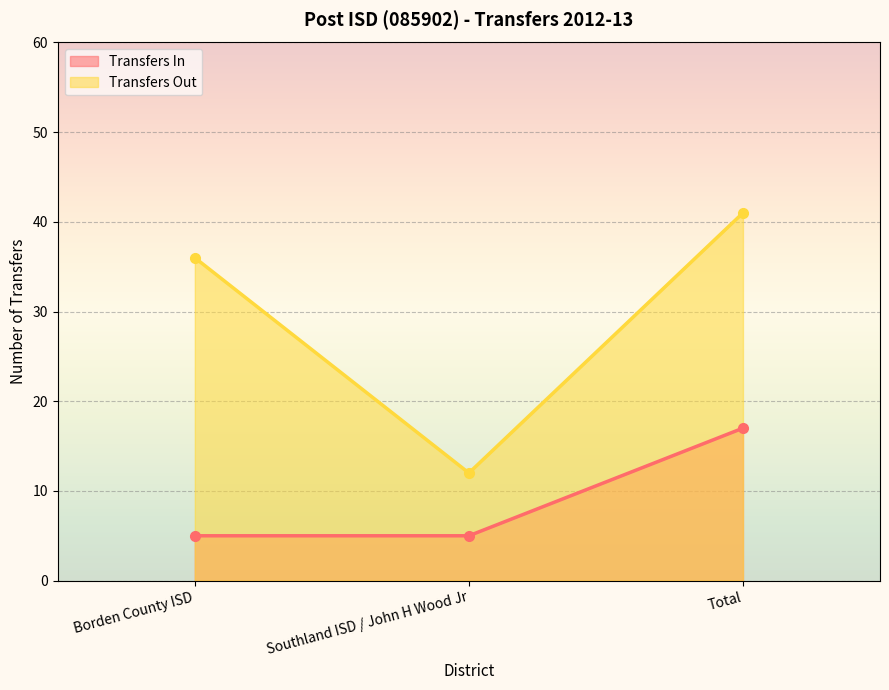

Reading right to left, list all the values displayed in this chart.

Transfers In: Total=17	Southland ISD / John H Wood Jr=5	Borden County ISD=5
Transfers Out: Total=41	Southland ISD / John H Wood Jr=12	Borden County ISD=36